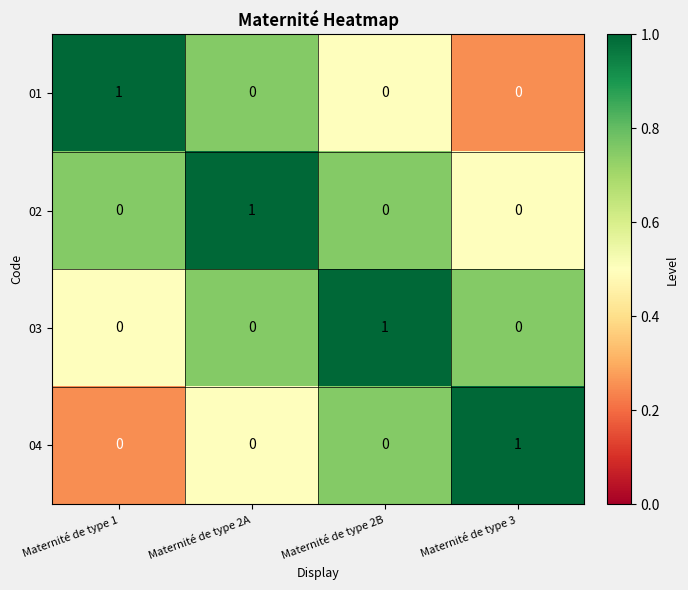

At how many categories does at least one series exceed 0?

4